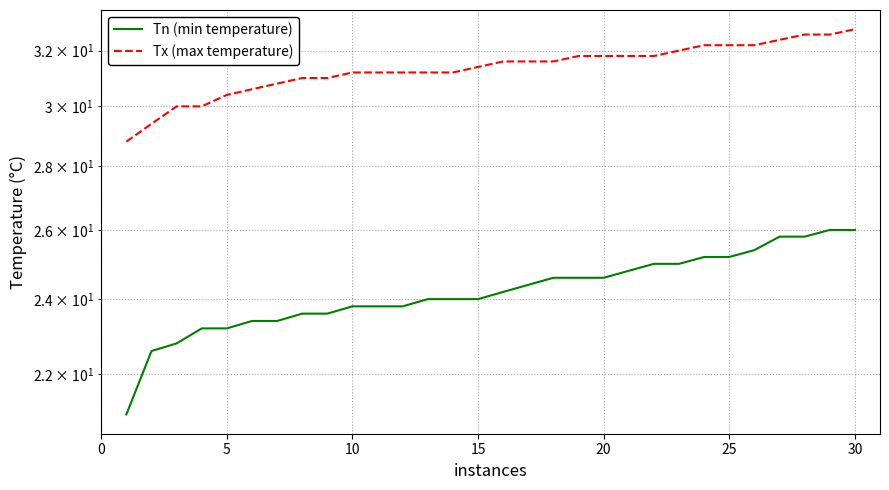

How many lines are shown in the chart?

2